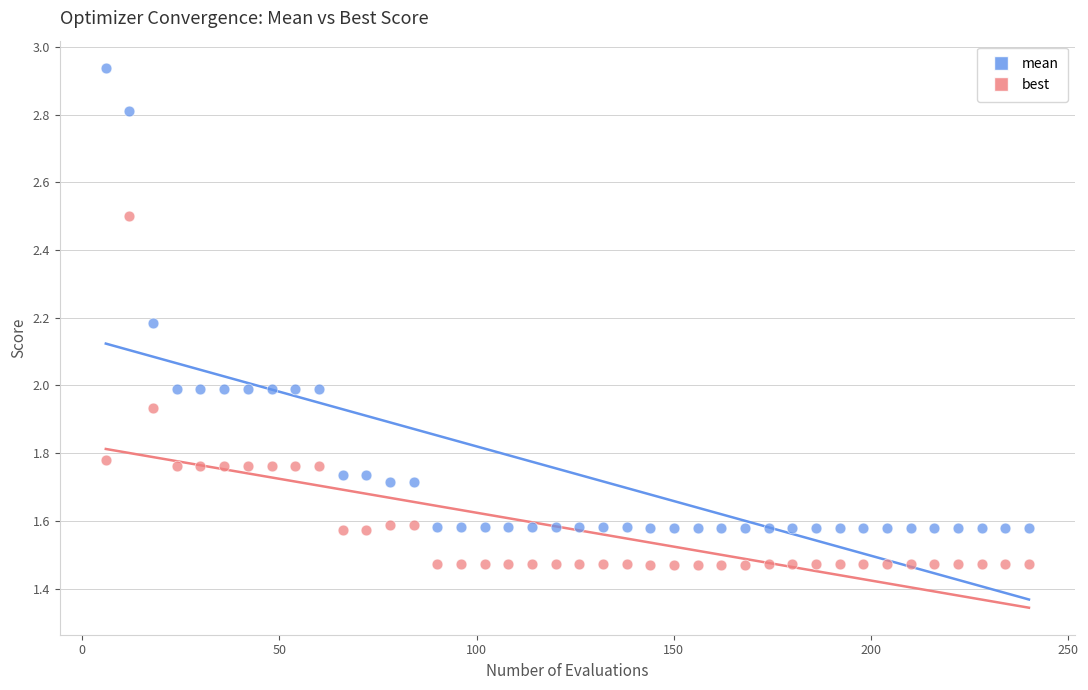

Across all data points, what is the range of X values (max minus min)?

234.0